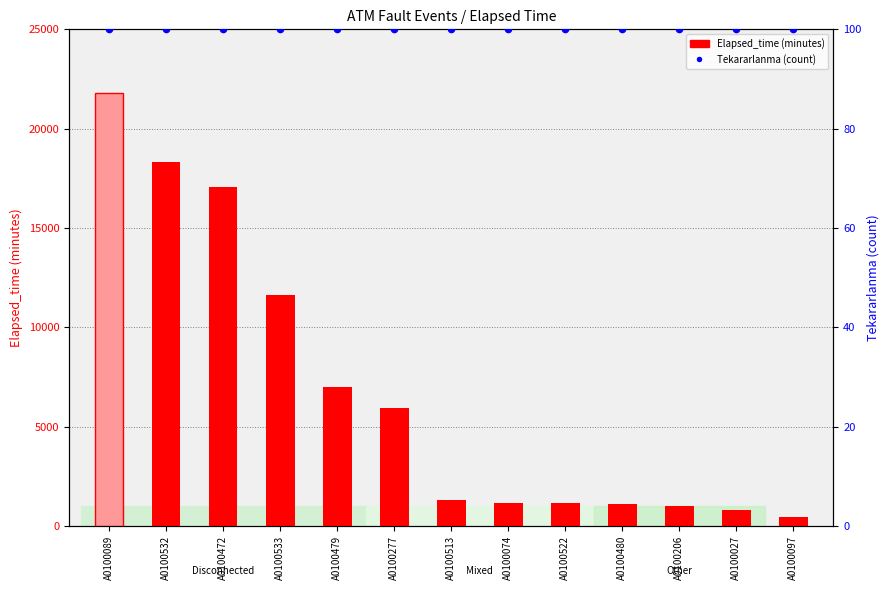

What is the total value across all series at A0100472?

17165